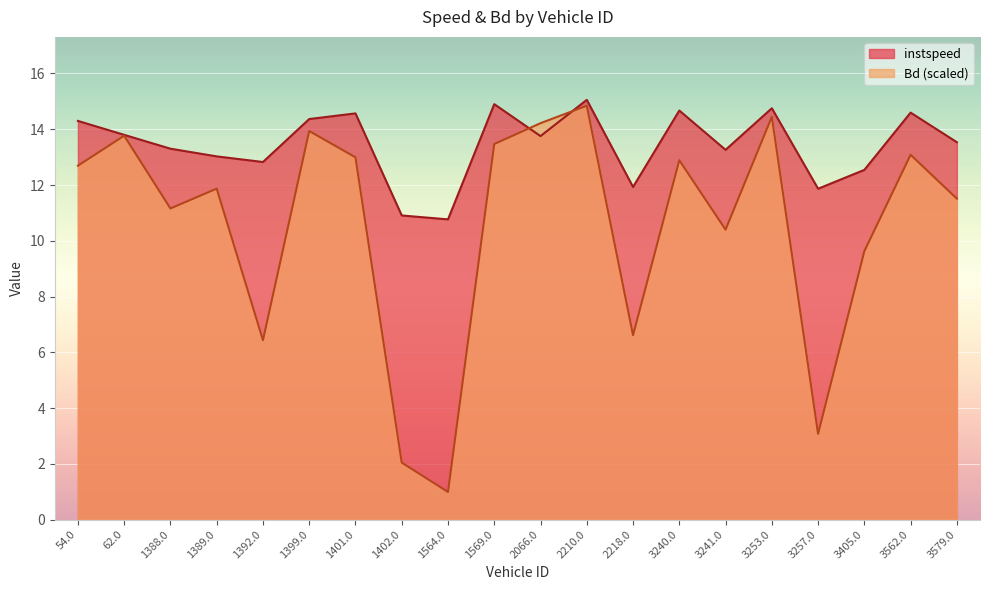

True or false: instspeed has more than 1 points higher than both neighbors.

True